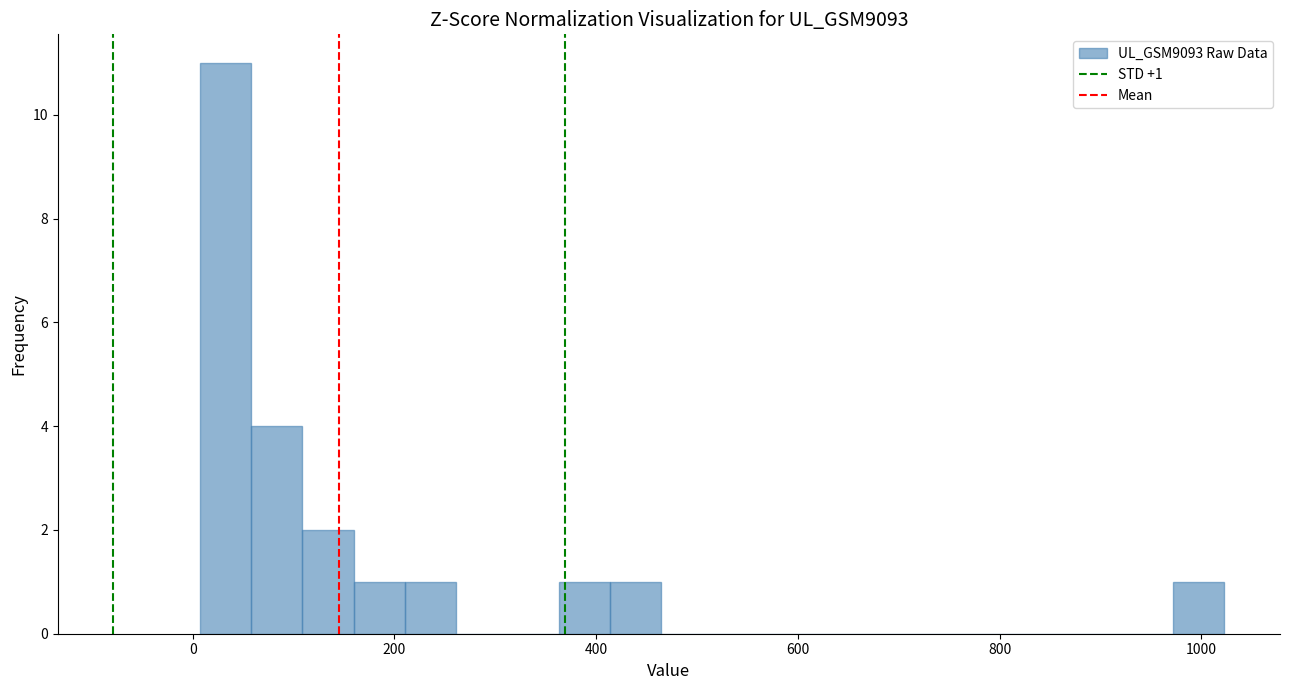

Around what value on the x-axis is the tallest bar? Give the approximate position of its centre, as read against the axis.

40